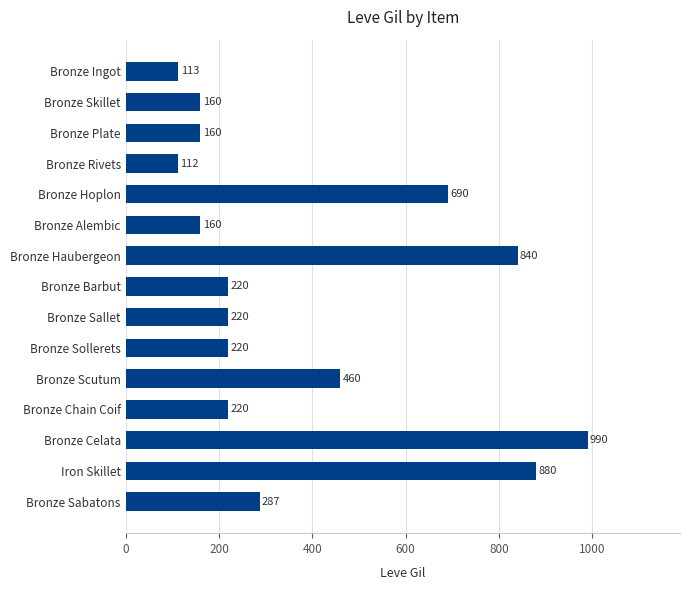

What is the average value?

382